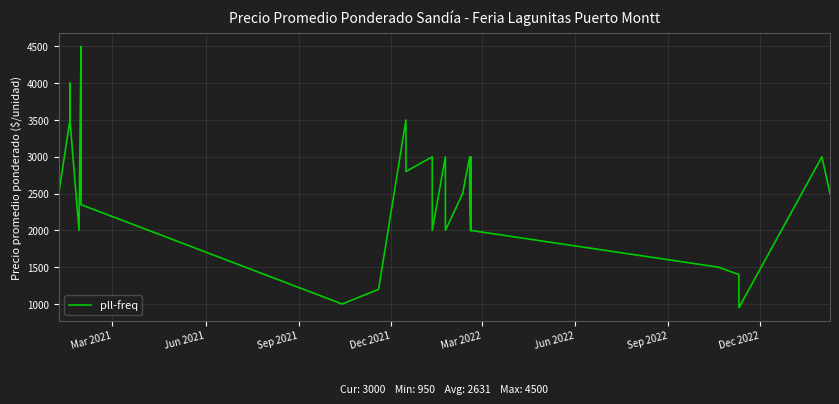

How many values are below 2500?

12